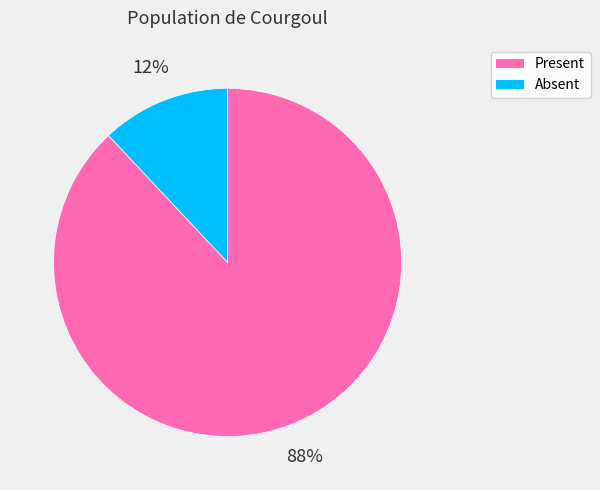

What is the largest slice in the pie chart?

Present